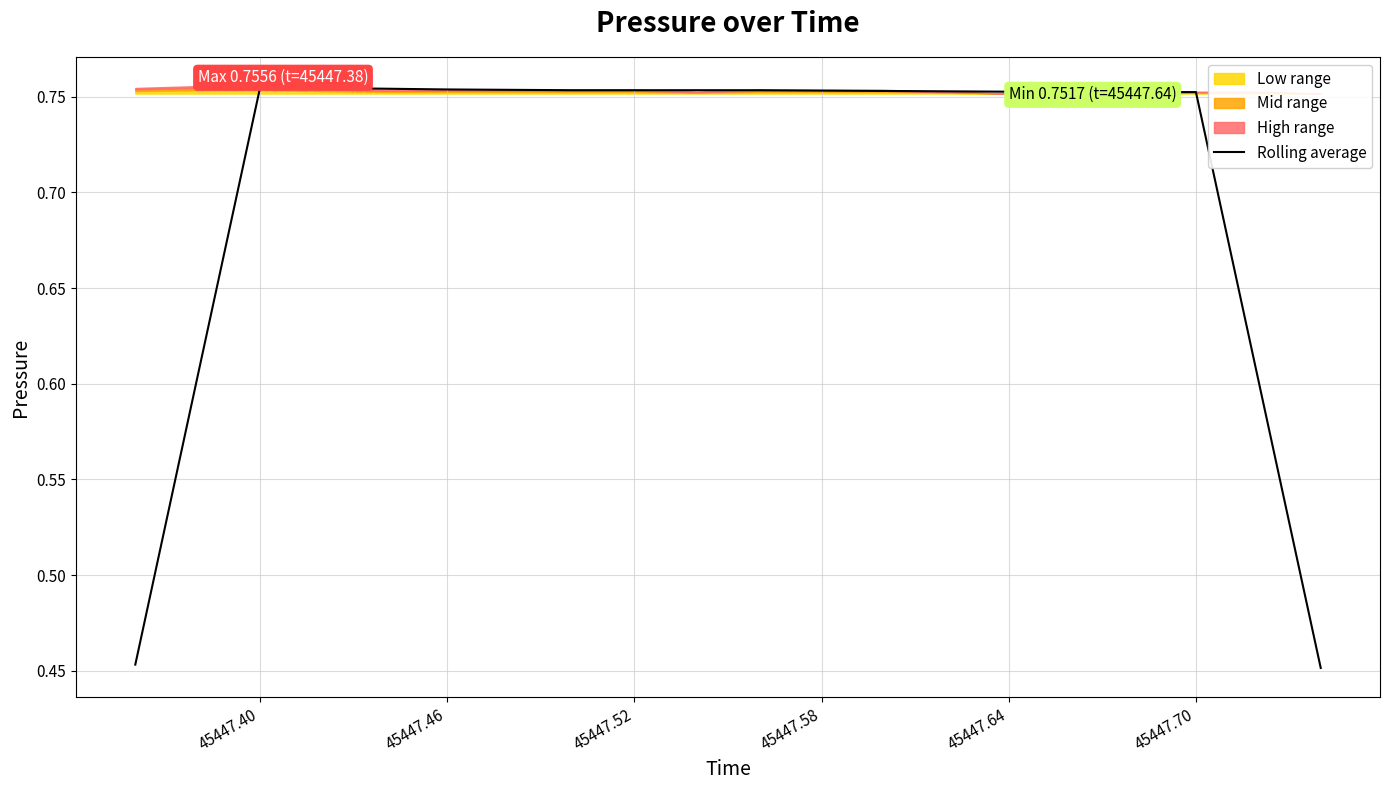

What is the maximum value shown in the chart?

0.8